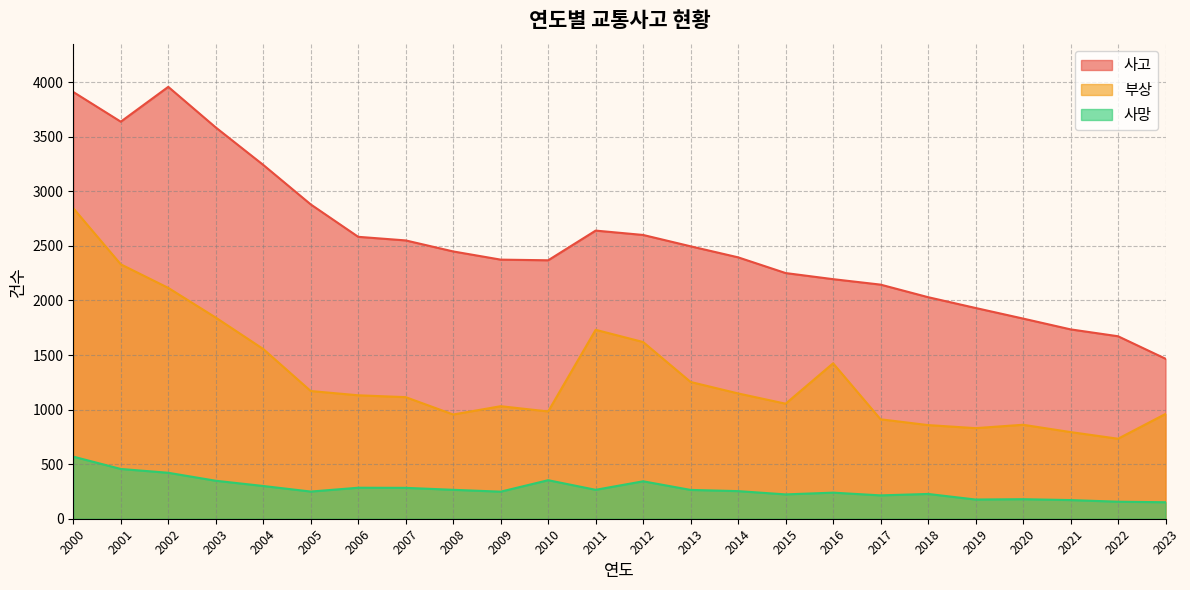

What is the lowest value of the 부상 series?

733